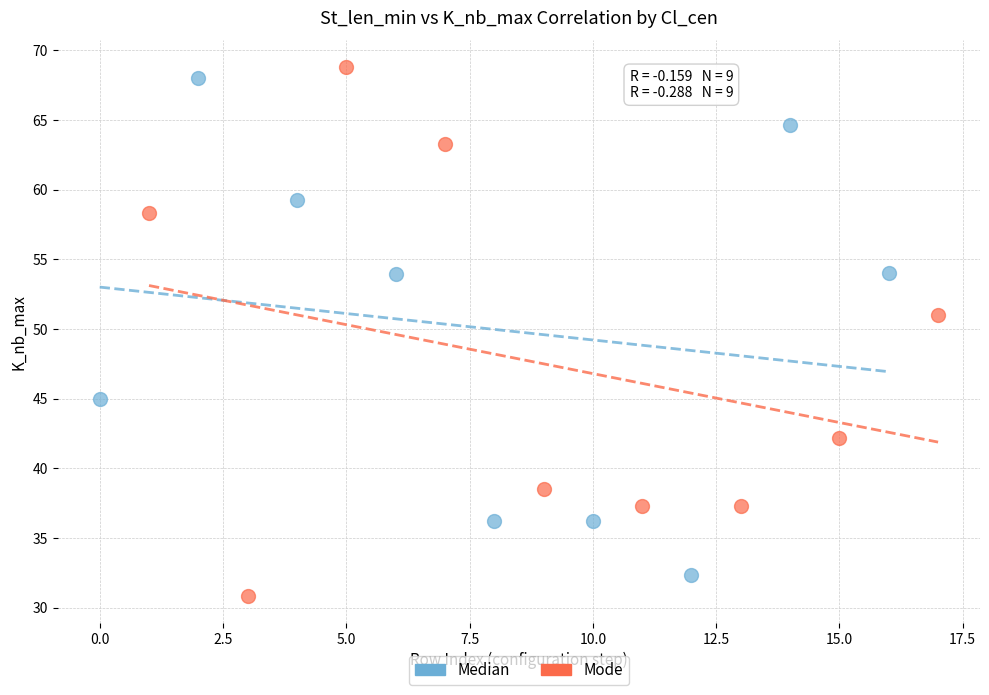

What are all the series names shown in the legend?

Median, Mode